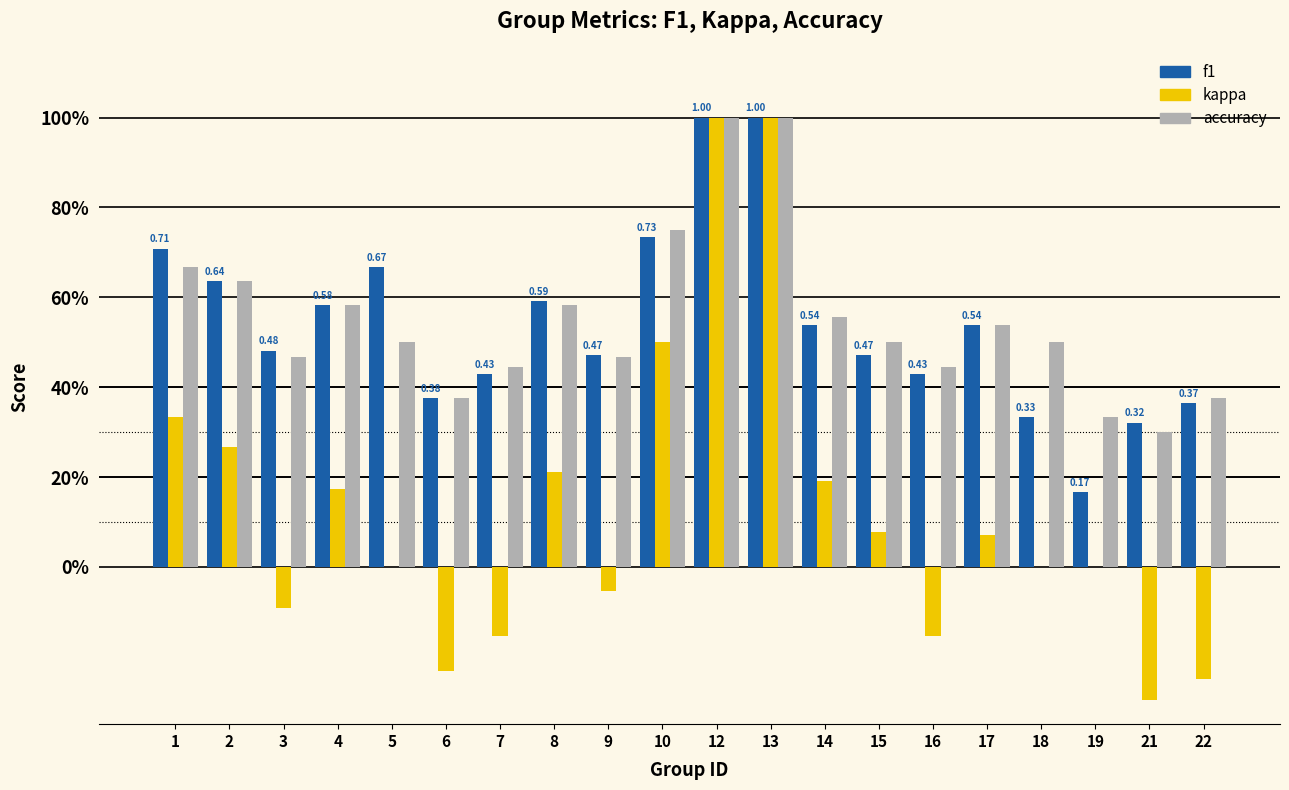

Does the chart contain stacked bars?

No